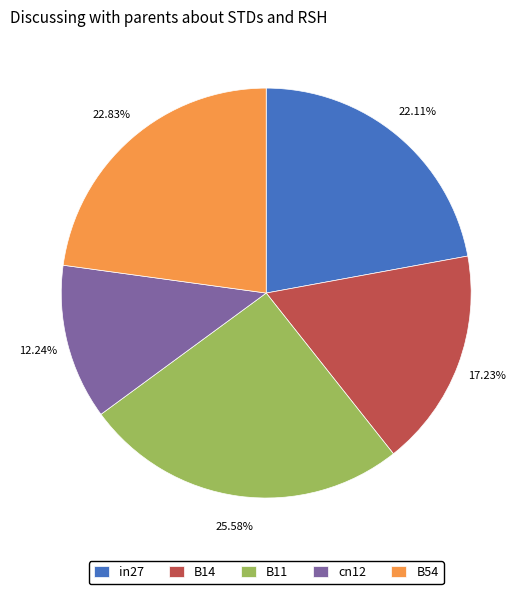

To the nearest percent, what percentage of the pie is cn12?

12%